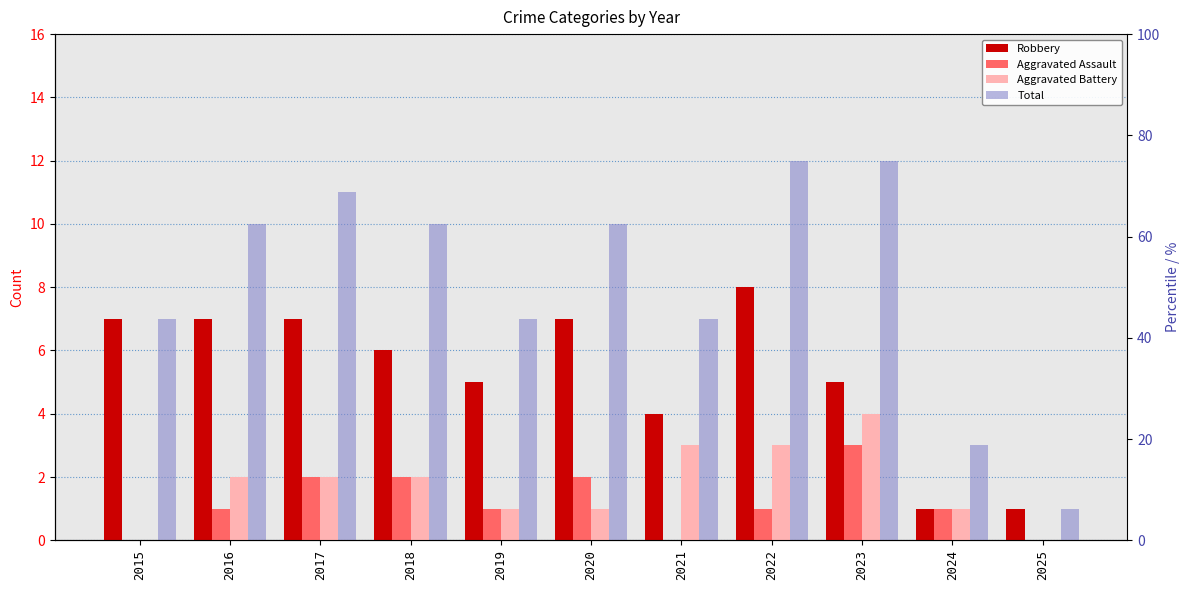

At how many categories does at least one series exceed 8?

6